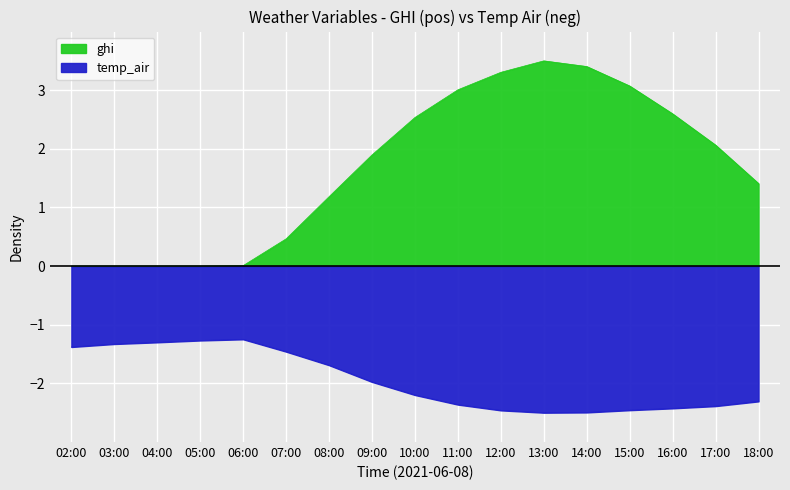

Count the number of data series in this chart.

2